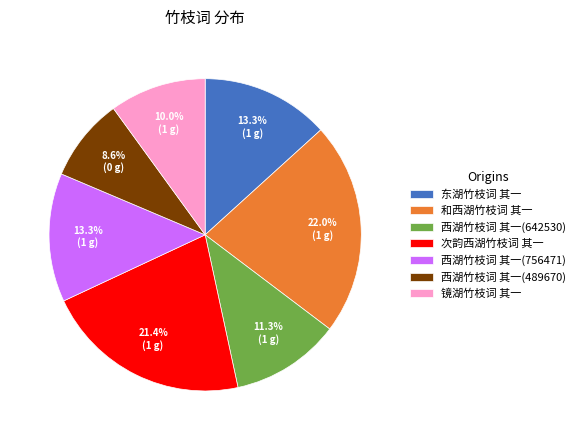

What is the total percentage of 次韵西湖竹枝词 其一 and 西湖竹枝词 其一(642530)?

32.7%